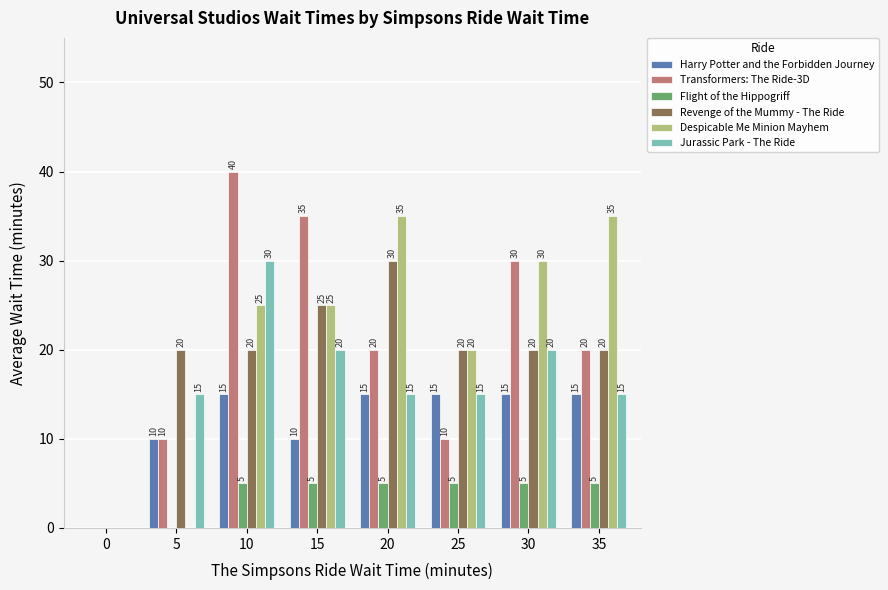

Is it true that Transformers: The Ride-3D equals 33 at 20?

False